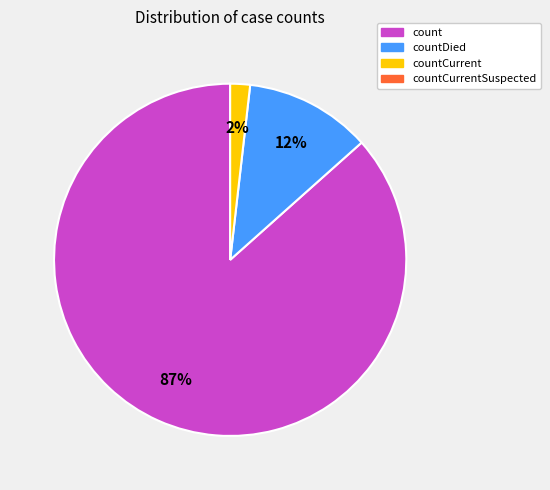

Is there any slice that represents more than half of the pie?

Yes